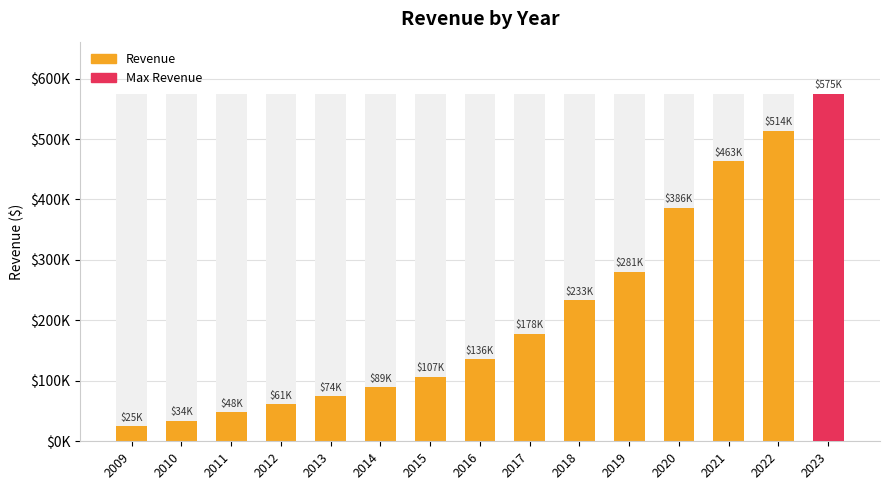

Is it true that the value at 2012 is 83983?

False